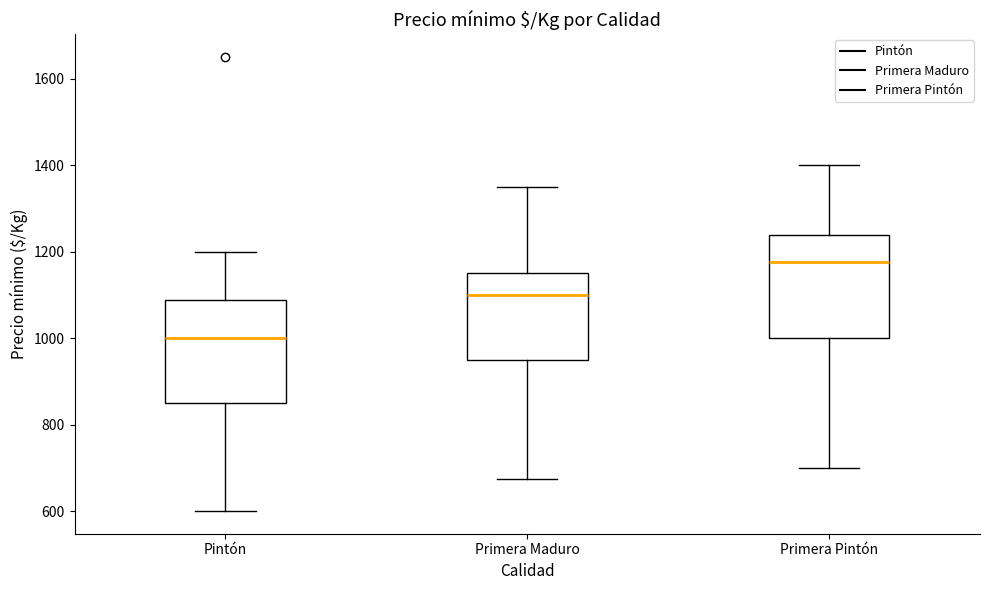

Where is the lower edge of the box for Pintón on the y-axis? The values are not printed on the chart, so give them approximately, as read against the axis.

860